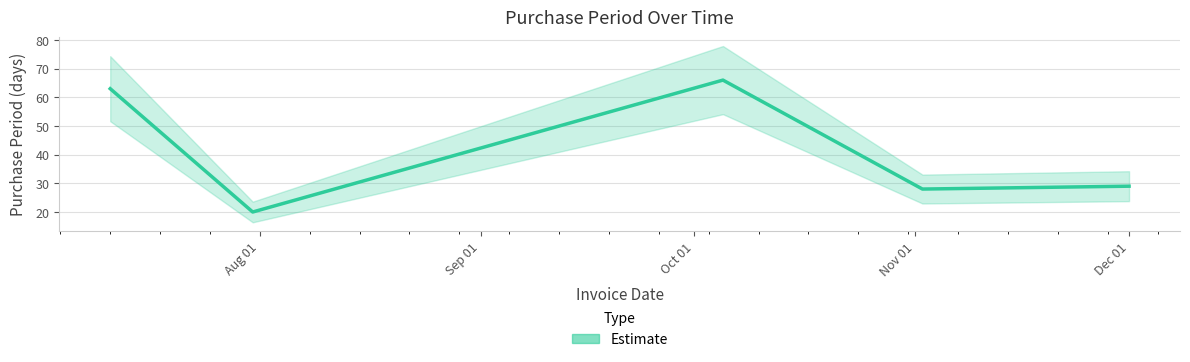

How many lines are shown in the chart?

1